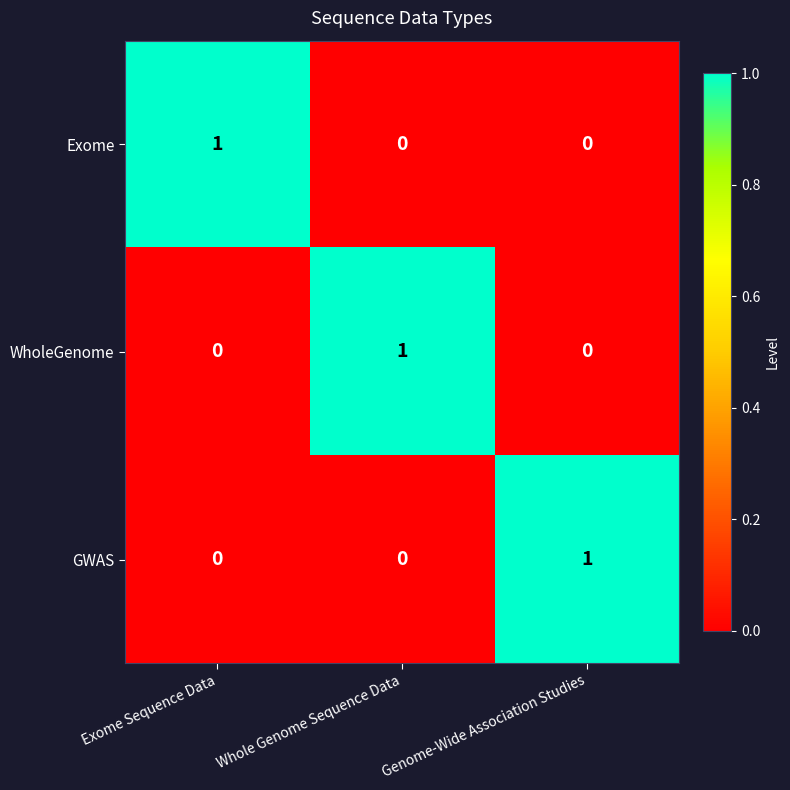

Is the value of GWAS at Exome Sequence Data greater than the value of Exome at Exome Sequence Data?

No